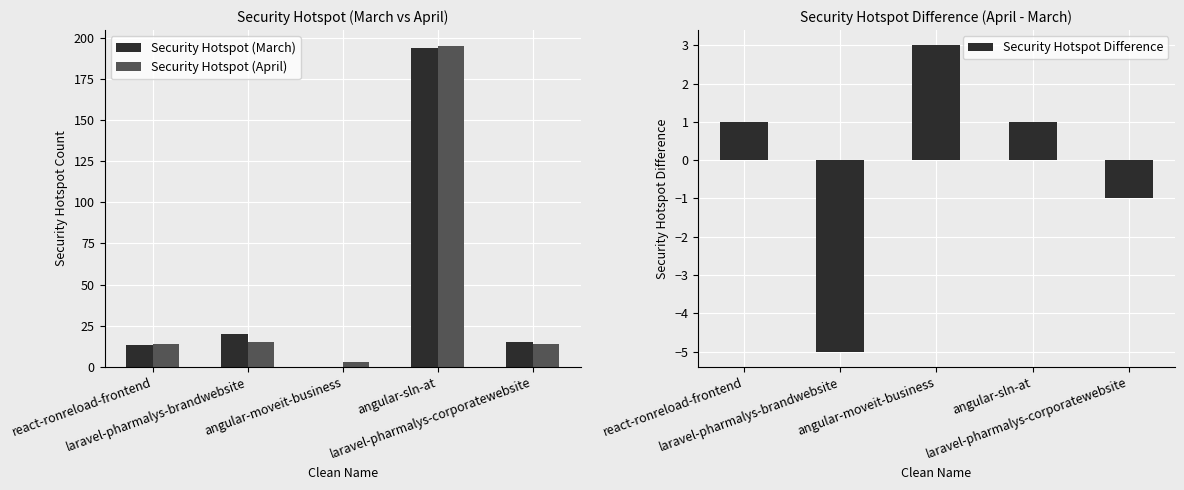

What are all the series names shown in the legend?

Security Hotspot (March), Security Hotspot (April), Security Hotspot Difference